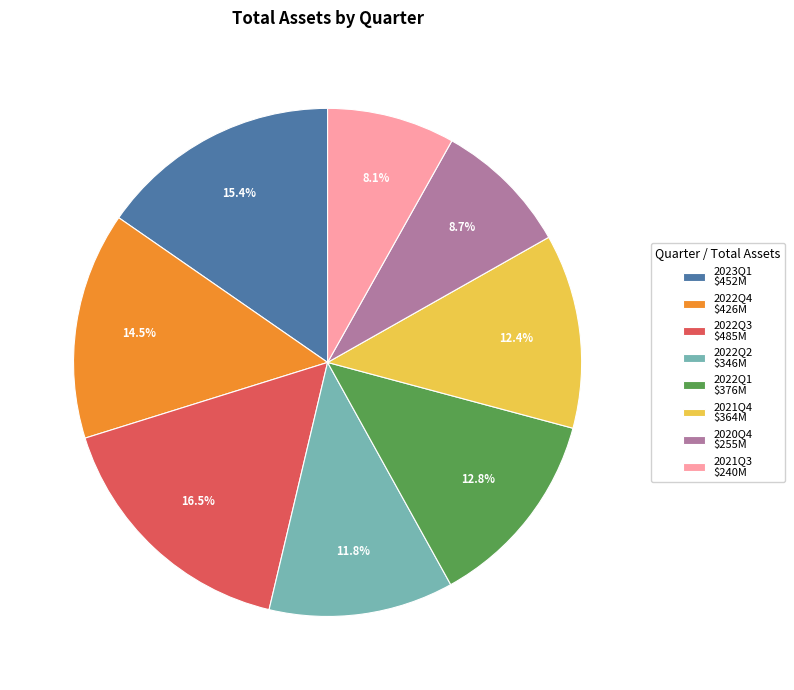

What is the ratio of the value at 2022Q4 to the value at 2021Q3?

1.8